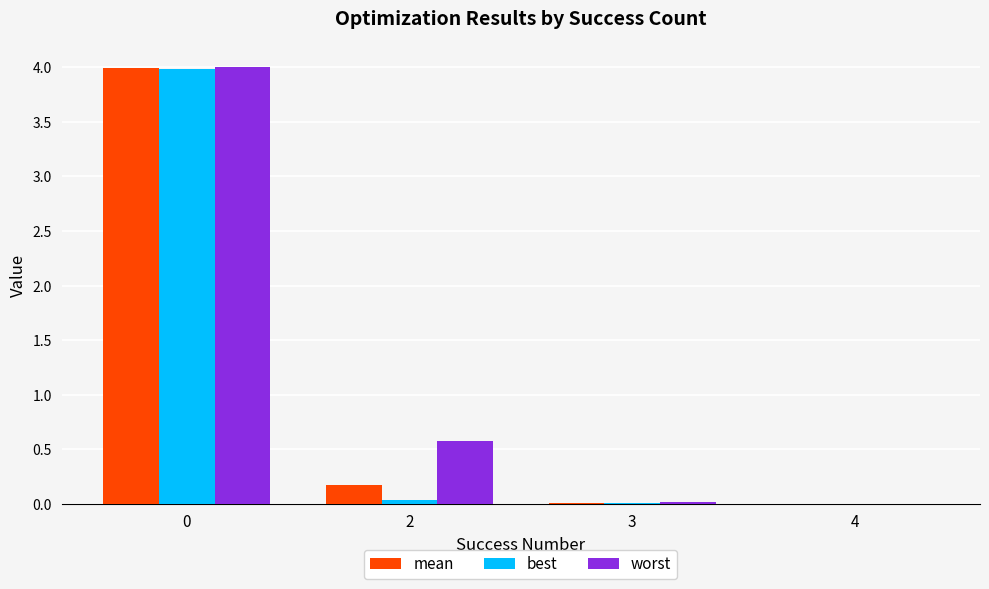

Does the chart contain stacked bars?

No